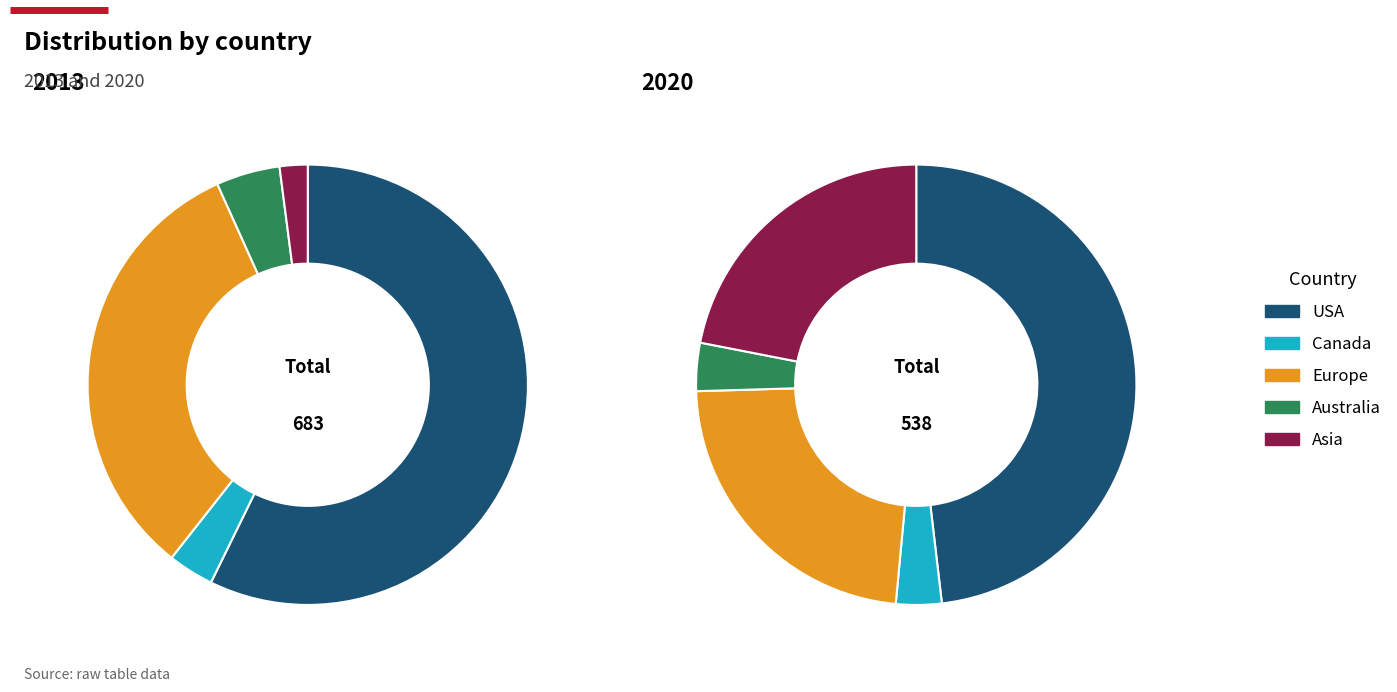

Is it true that Canada is 10% of the pie?

False